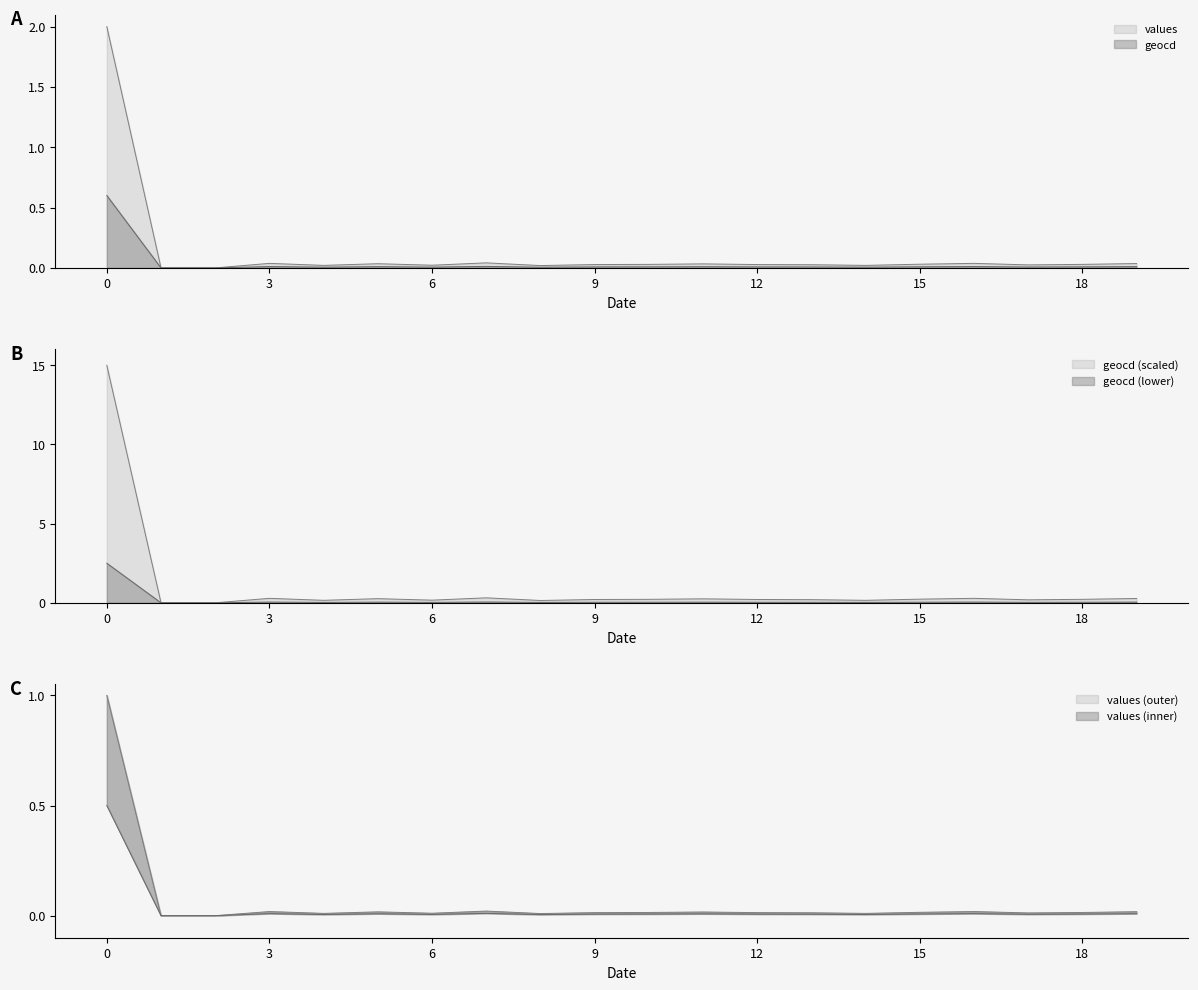

True or false: geocd and values cross at least once.

False